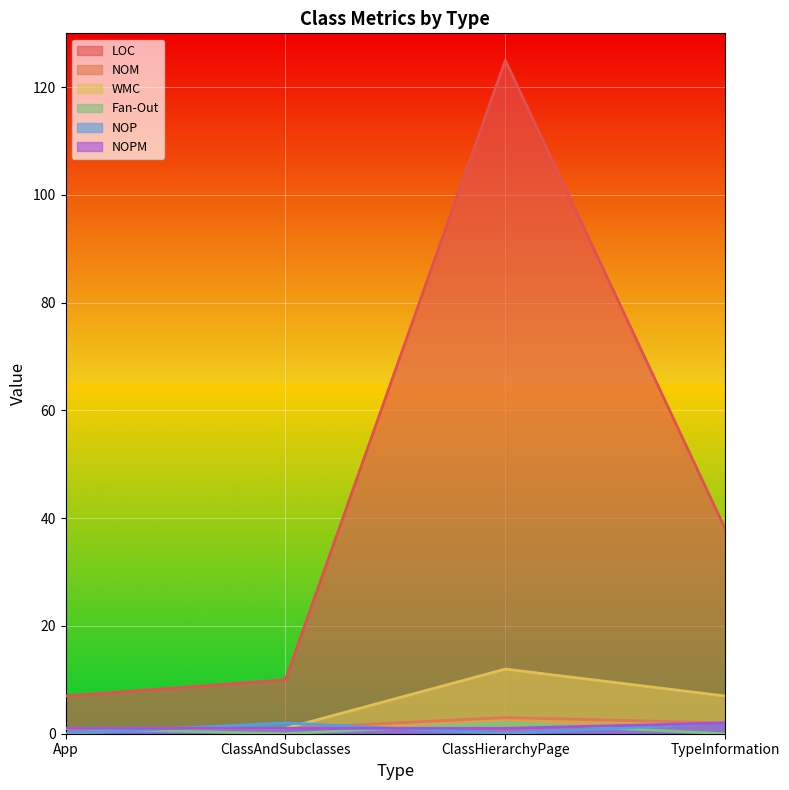

True or false: NOPM and NOM cross at least once.

False